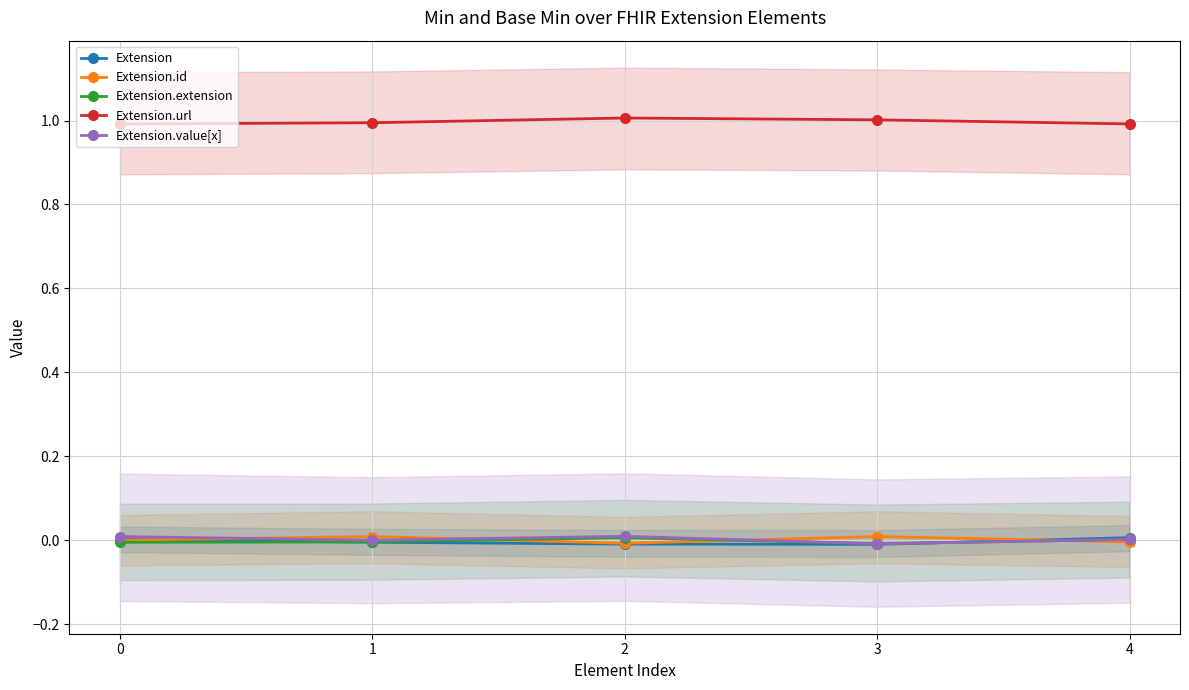

Reading left to right, what are all the values shown in this chart?

Extension: 0.0	-0.0	-0.0	-0.0	0.0
Extension.id: 0.0	0.0	-0.0	0.0	-0.0
Extension.extension: -0.0	-0.0	0.0	-0.0	0.0
Extension.url: 1.0	1.0	1.0	1.0	1.0
Extension.value[x]: 0.0	0.0	0.0	-0.0	0.0